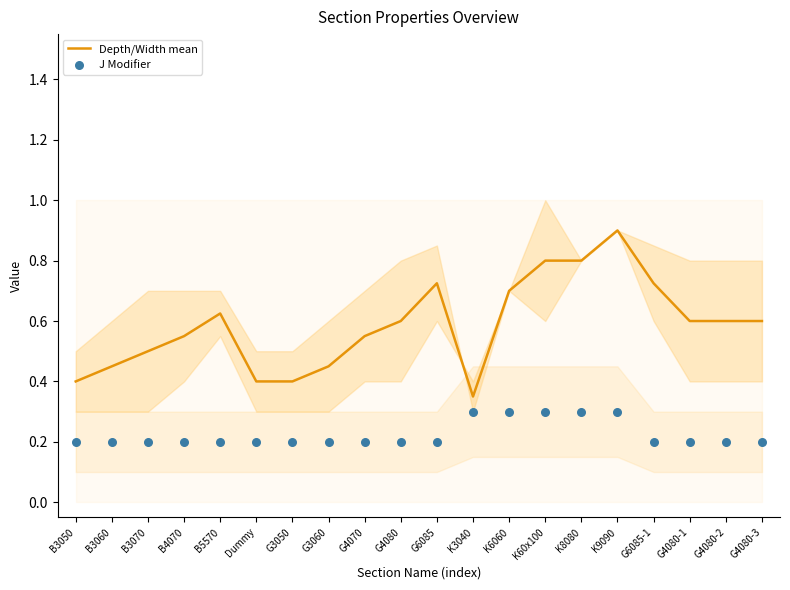

What is the total value across all series at G4070?

0.8